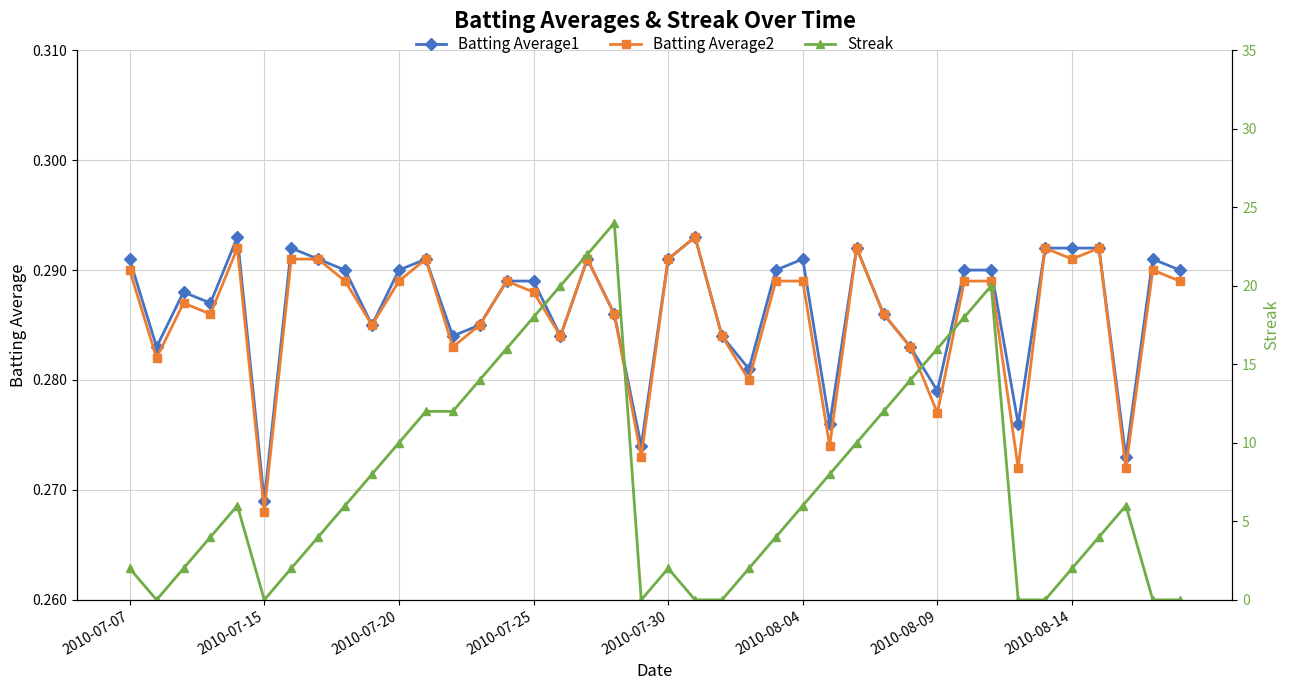

How many Batting Average1 values are between 0 and 1?

40